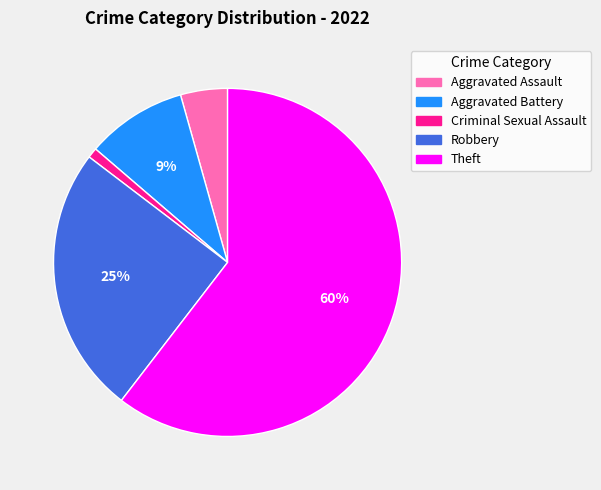

To the nearest percent, what is the difference between the largest and smallest slice percentages?

60%